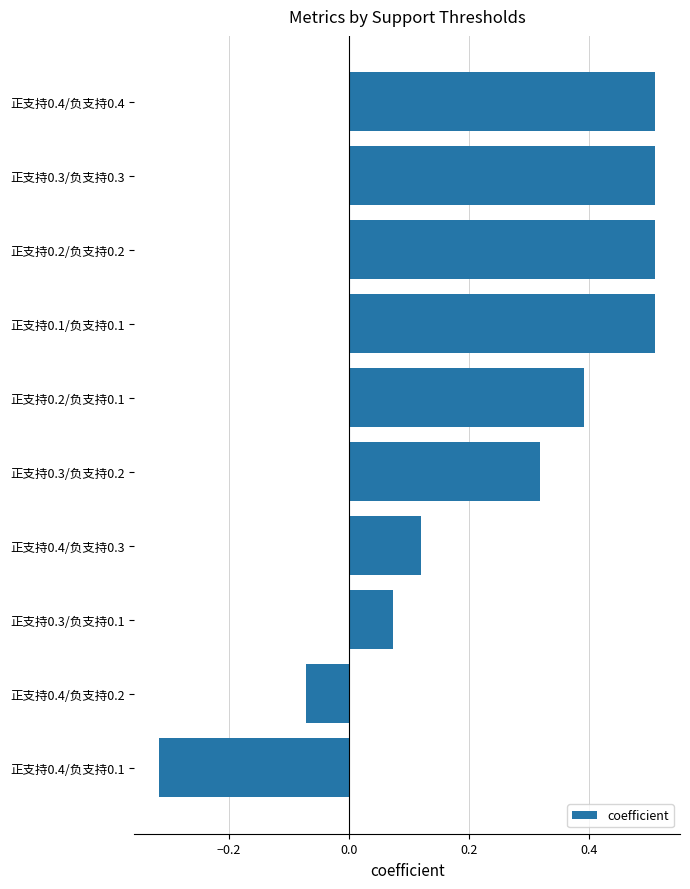

Count the number of data series in this chart.

1